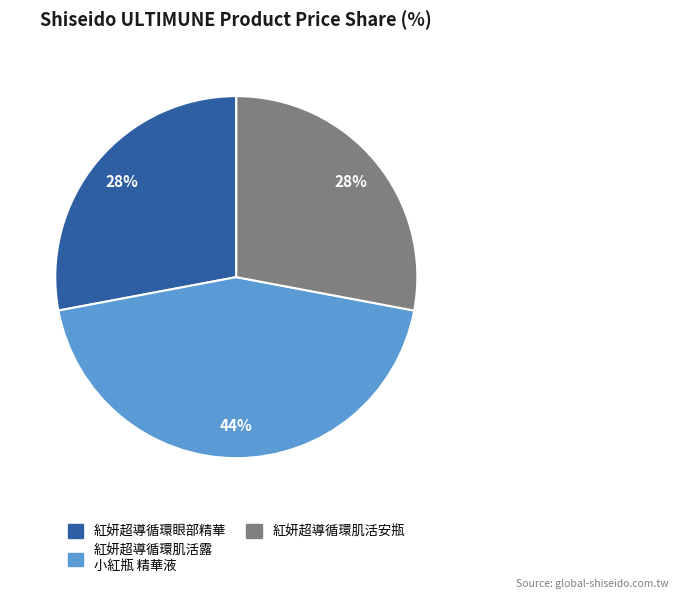

To the nearest percent, what is the difference between the largest and smallest slice percentages?

16%